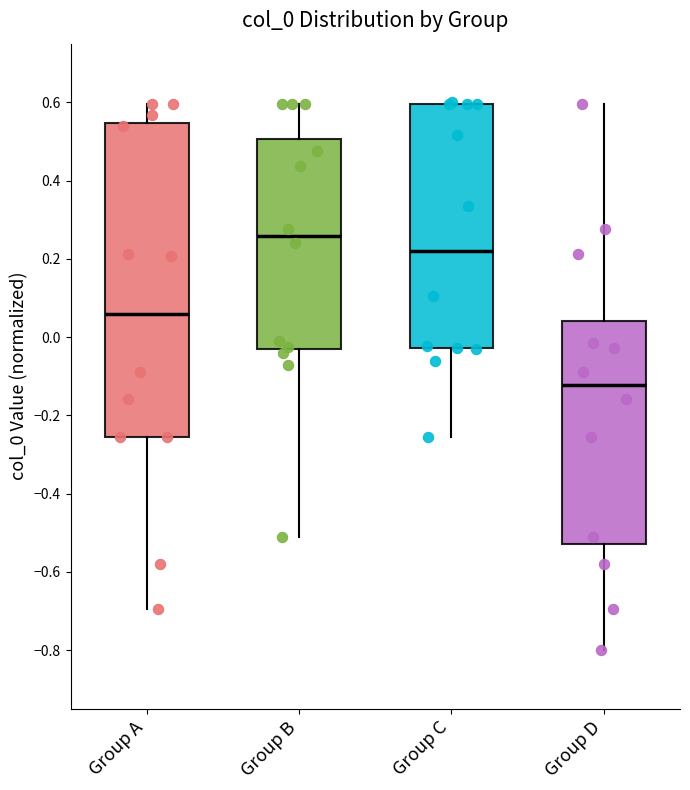

Reading left to right, transcribe this box plot: for each box, give where its median line is, the range the box spans, and where its two whiskers end, as read against the y-axis. The values are not printed on the chart, so give them approximately, as read against the axis.

Group A: median 0.06, box -0.26 to 0.54, whiskers -0.70 to 0.60
Group B: median 0.26, box -0.02 to 0.50, whiskers -0.52 to 0.60
Group C: median 0.22, box -0.02 to 0.60, whiskers -0.26 to 0.60
Group D: median -0.12, box -0.52 to 0.04, whiskers -0.80 to 0.60